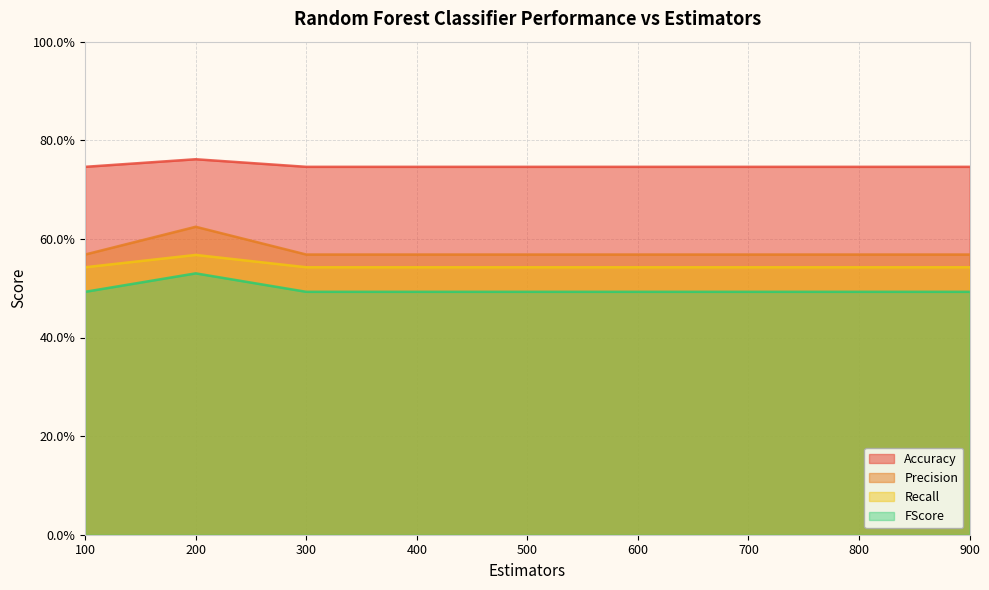

At which category does the chart reach its peak across all series?

200